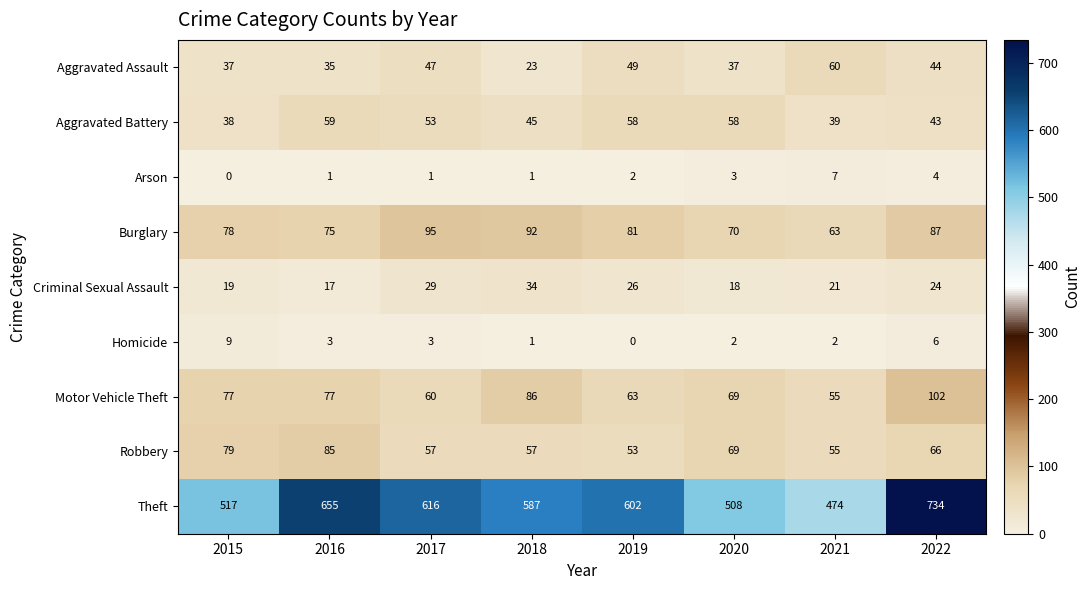

At which label is Theft closest to 604?

2019